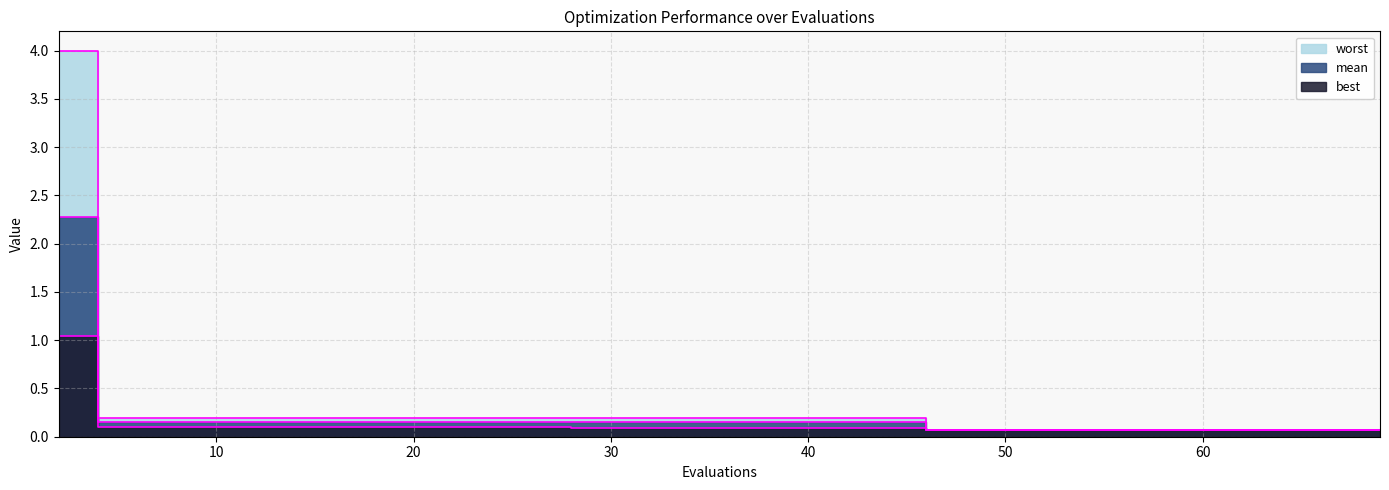

True or false: mean and best intersect in this chart.

False